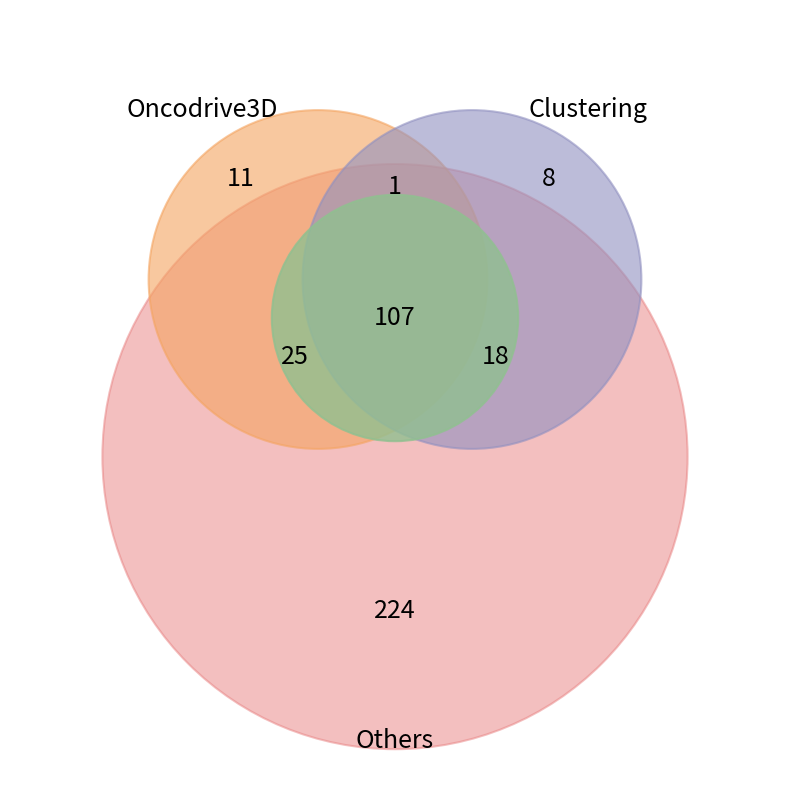

What is the ratio of the value at 7 to the value at 1?

0.3